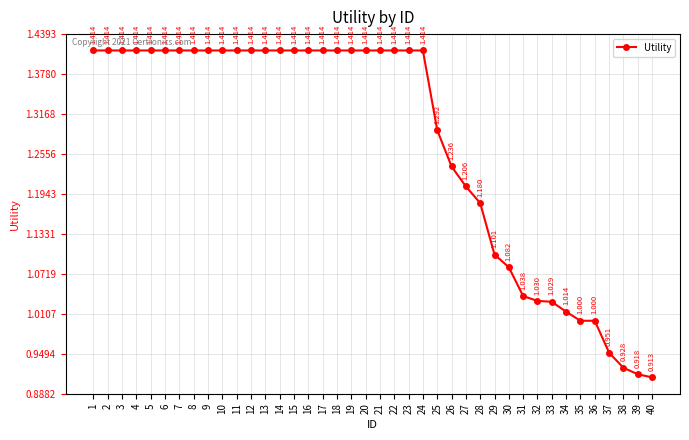

Count the number of categories in the chart.

40